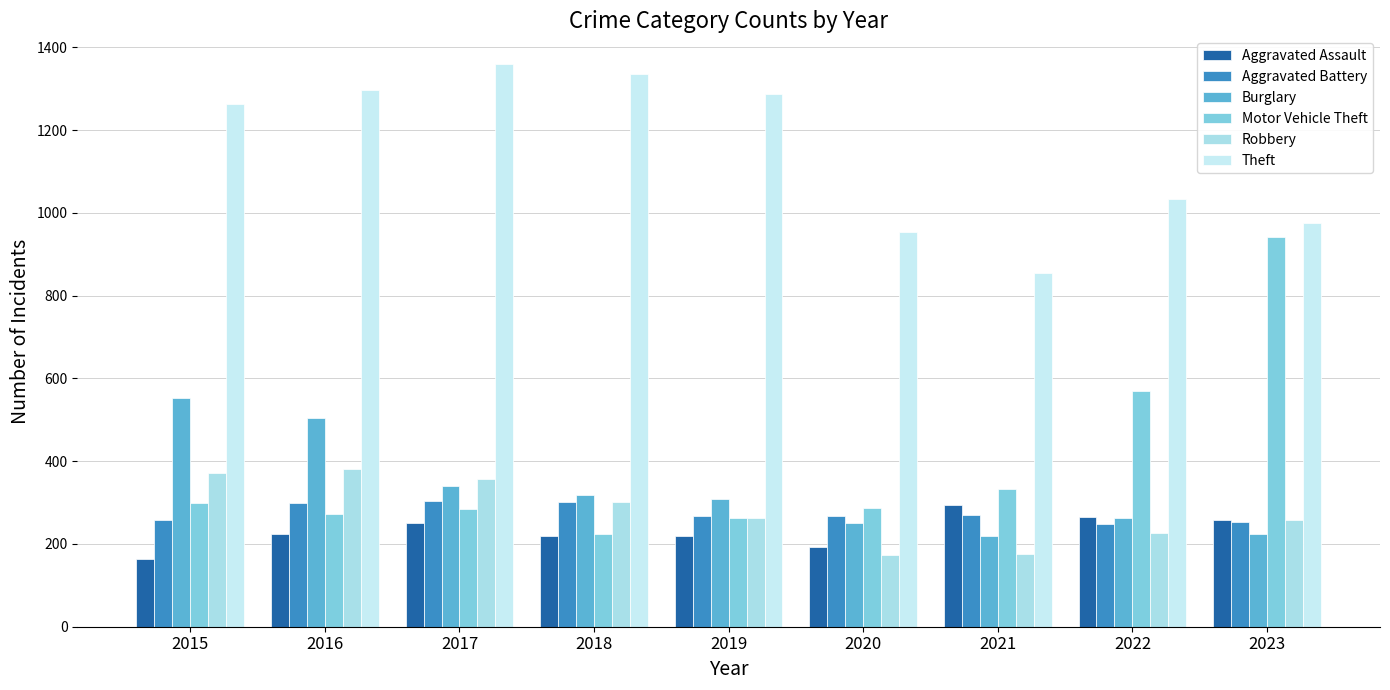

What are all the series names shown in the legend?

Aggravated Assault, Aggravated Battery, Burglary, Motor Vehicle Theft, Robbery, Theft